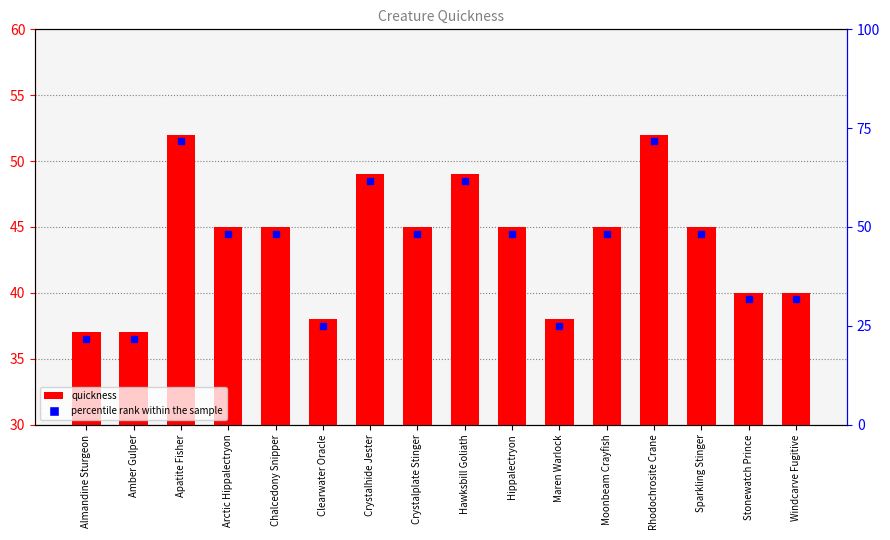

Reading right to left, extract all data points from this chart.

Windcarve Fugitive=40	Stonewatch Prince=40	Sparkling Stinger=45	Rhodochrosite Crane=52	Moonbeam Crayfish=45	Maren Warlock=38	Hippalectryon=45	Hawksbill Goliath=49	Crystalplate Stinger=45	Crystalhide Jester=49	Clearwater Oracle=38	Chalcedony Snipper=45	Arctic Hippalectryon=45	Apatite Fisher=52	Amber Gulper=37	Almandine Sturgeon=37